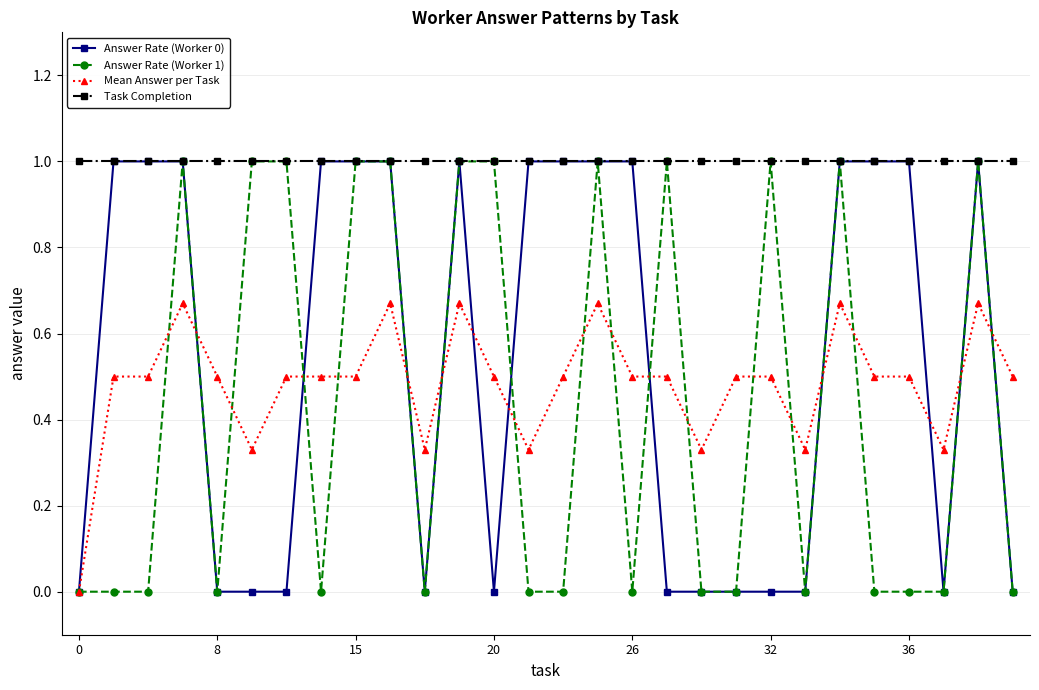

What is the sum of all Mean Answer per Task values?

13.5